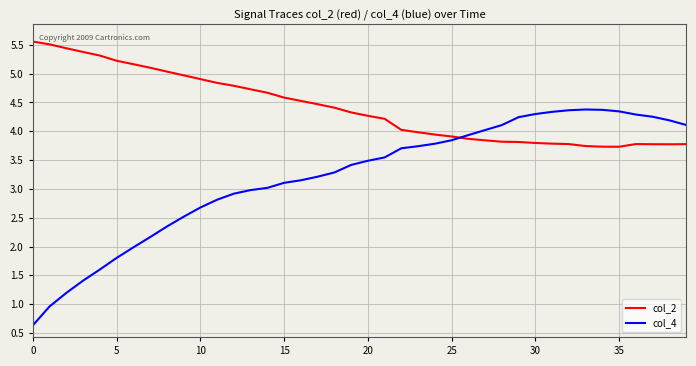

True or false: col_2 and col_4 intersect in this chart.

True